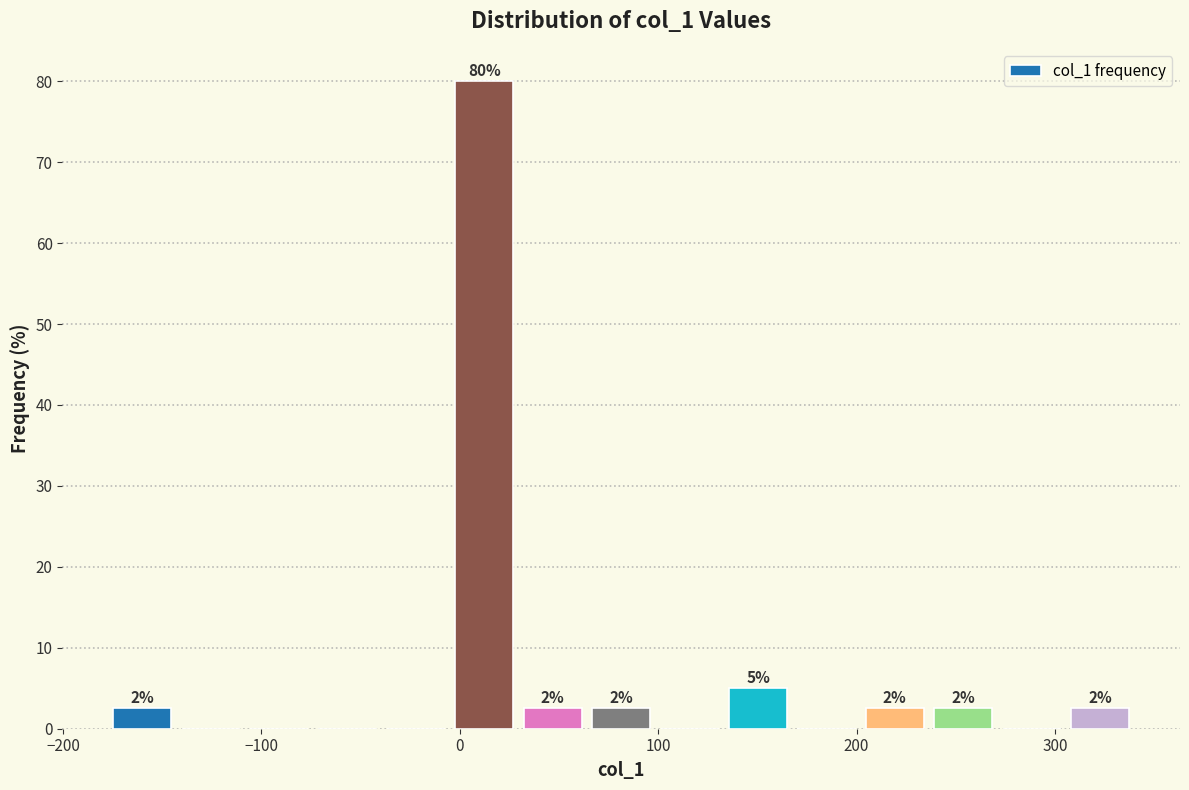

Read against the x-axis, roughly where is the centre of the tallest bar?

10